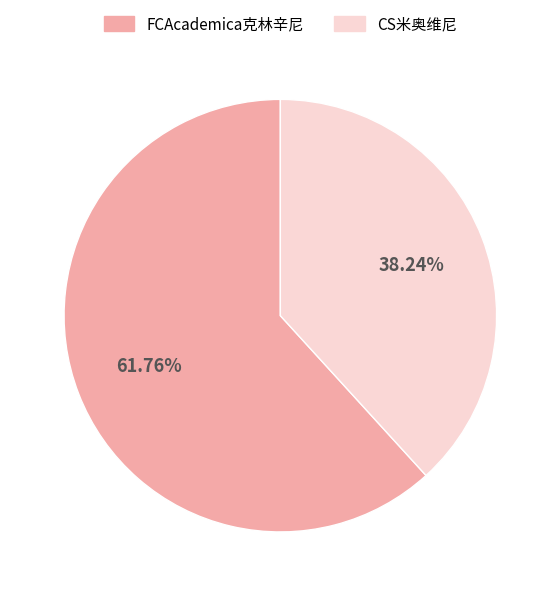

What percentage do CS米奥维尼 and FCAcademica克林辛尼 together represent?

100.0%